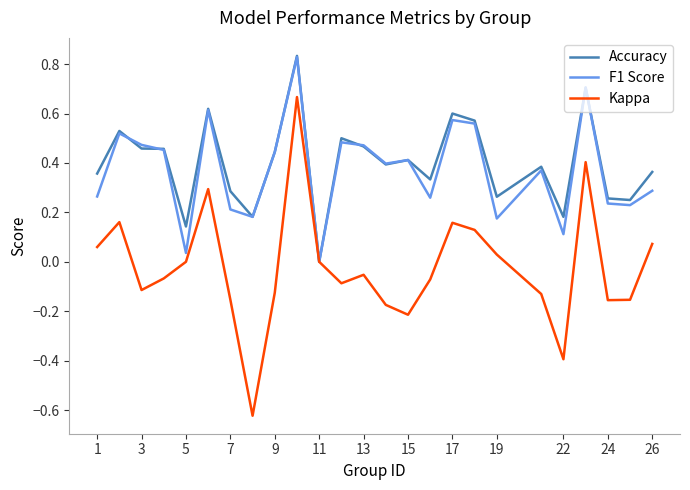

Does the chart display data point markers on the line(s)?

No